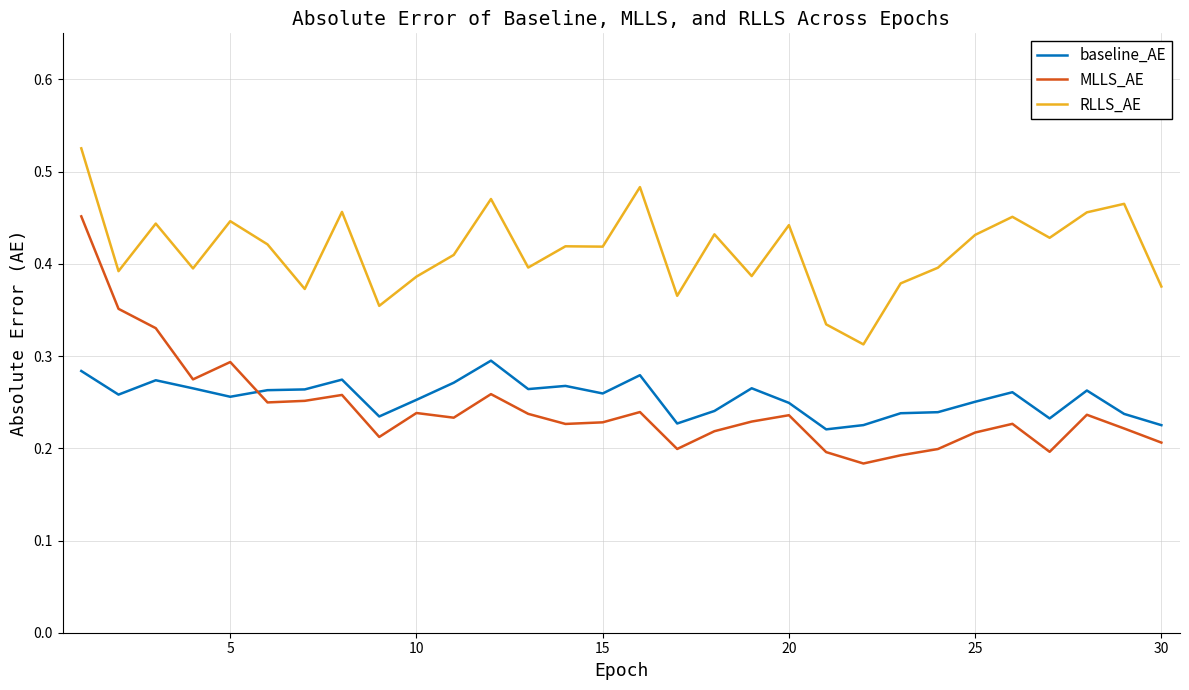

List the series in order of their peak value, lowest first.

baseline_AE, MLLS_AE, RLLS_AE